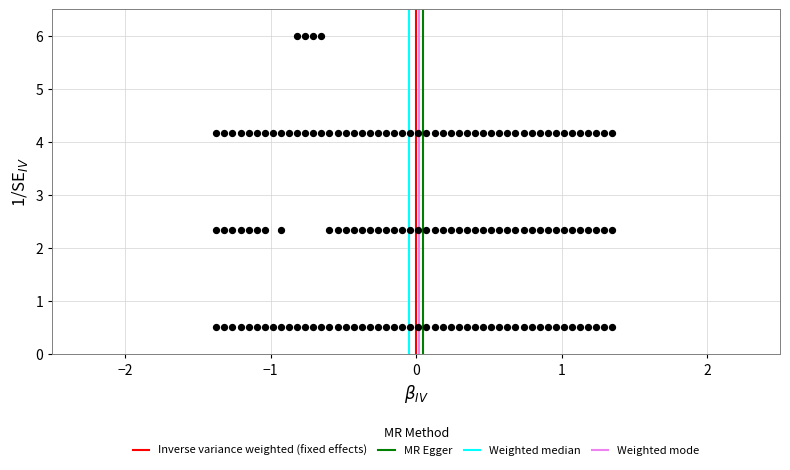

What is the range of X values (max minus min)?

2.7